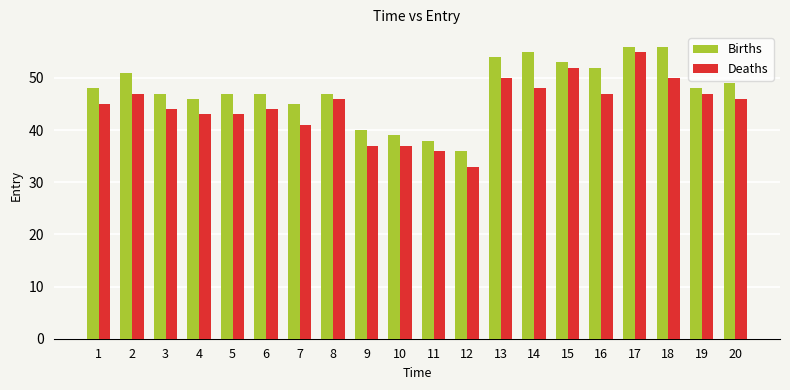

The Deaths series shows 44 at 6. True or false?

True